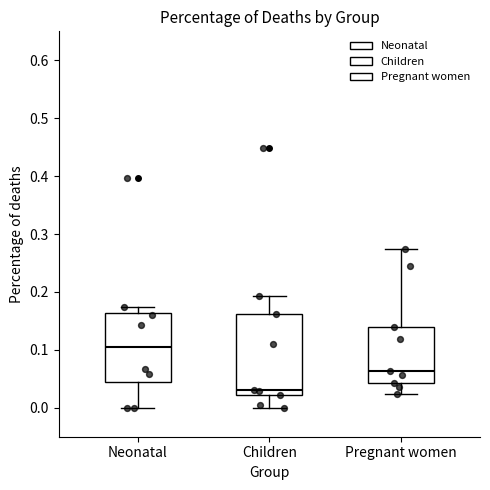

Reading left to right, transcribe this box plot: for each box, give where its median line is, the range the box spans, and where its two whiskers end, as read against the y-axis. The values are not printed on the chart, so give them approximately, as read against the axis.

Neonatal: median 0.10, box 0.04 to 0.16, whiskers 0.00 to 0.17
Children: median 0.03, box 0.02 to 0.16, whiskers 0.00 to 0.19
Pregnant women: median 0.06, box 0.04 to 0.14, whiskers 0.02 to 0.27